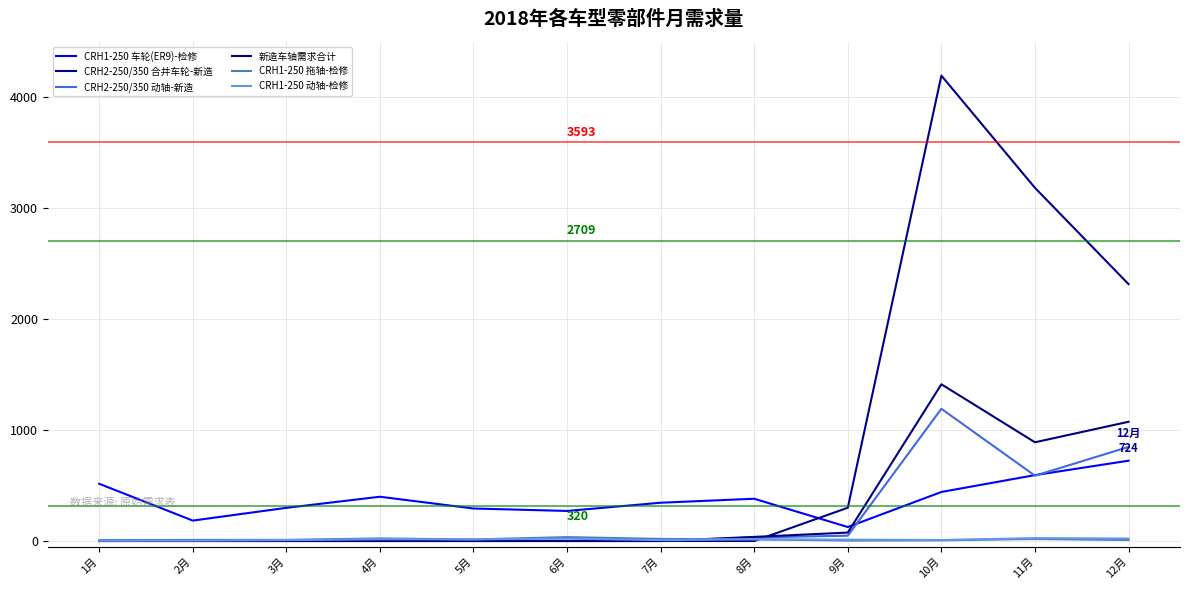

At which category is the sum across all series the highest?

10月